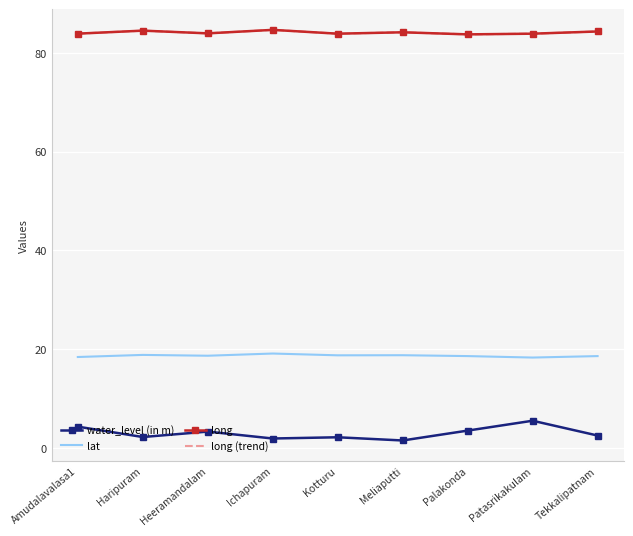

How many distinct data groups are displayed?

4